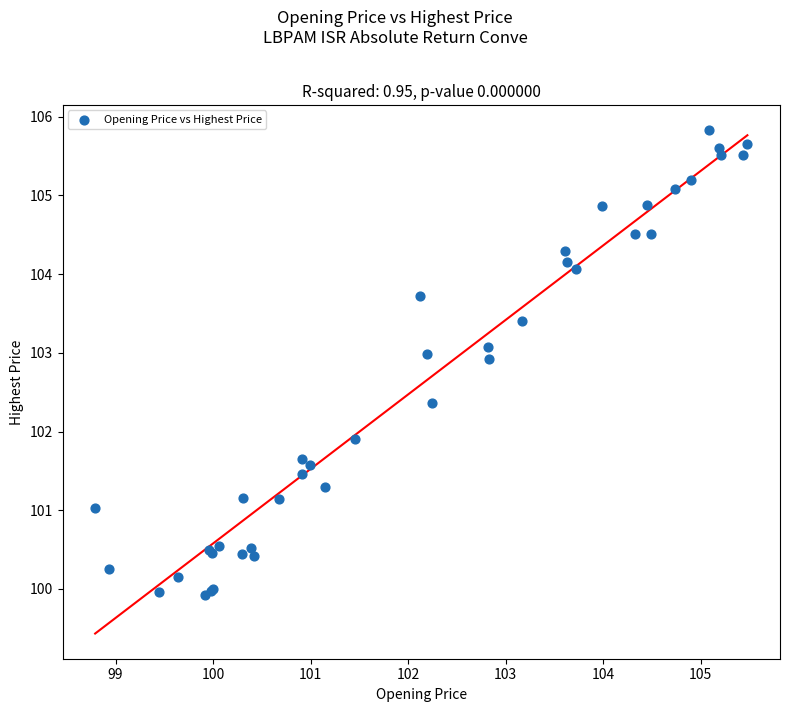

What Y value in the scatter plot is closest to 102?

101.9